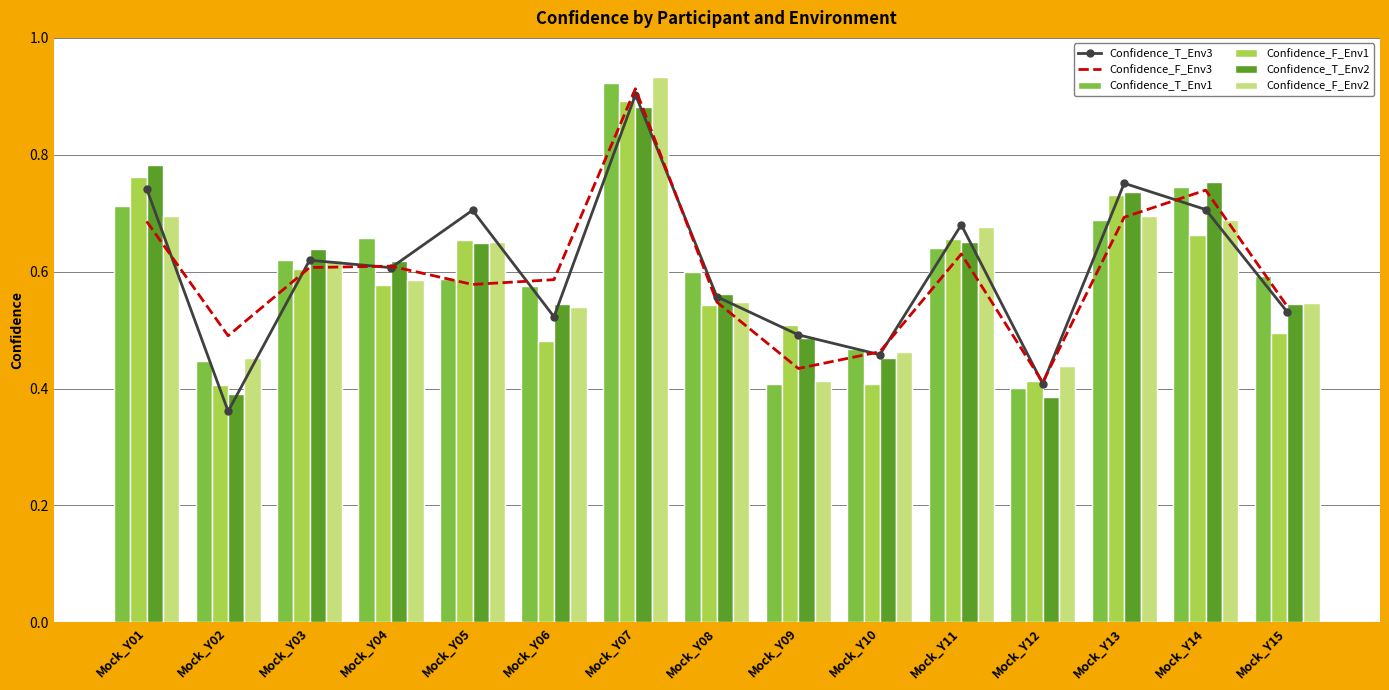

What are all the series names shown in the legend?

Confidence_T_Env3, Confidence_F_Env3, Confidence_T_Env1, Confidence_F_Env1, Confidence_T_Env2, Confidence_F_Env2